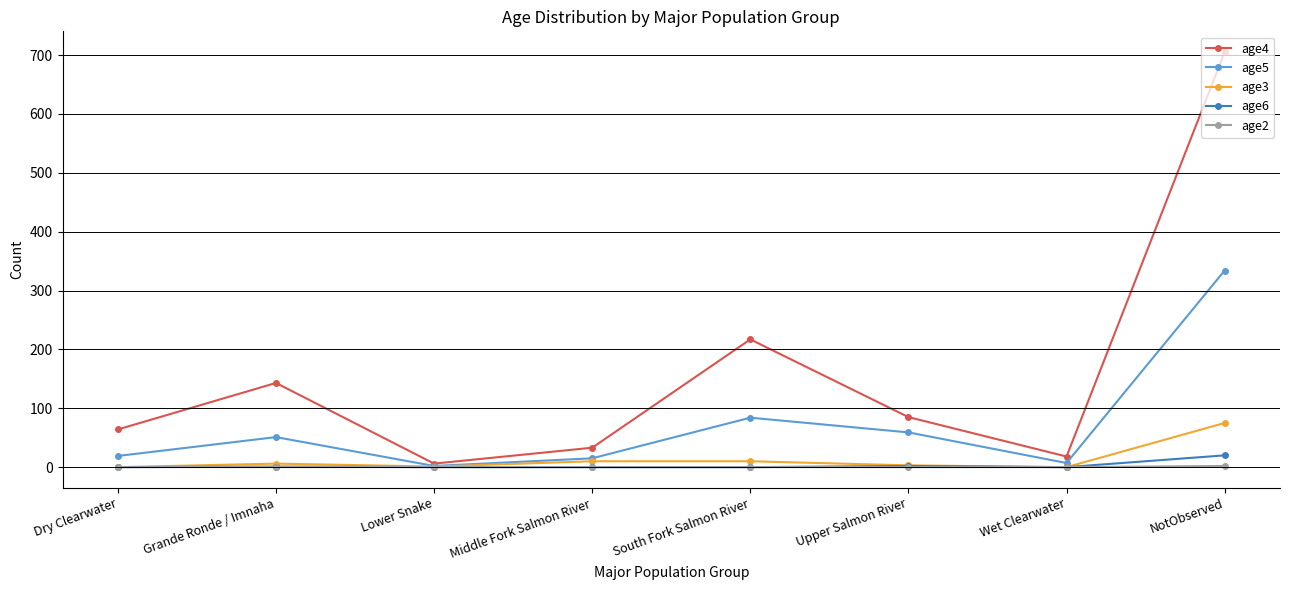

Is it true that age5 equals 19 at Dry Clearwater?

True